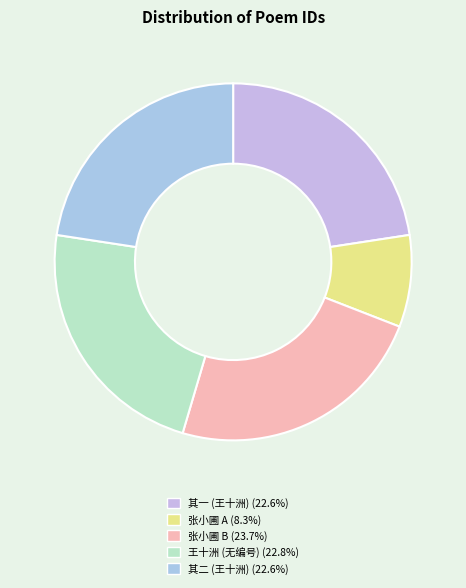

Count the number of slices in the pie.

5